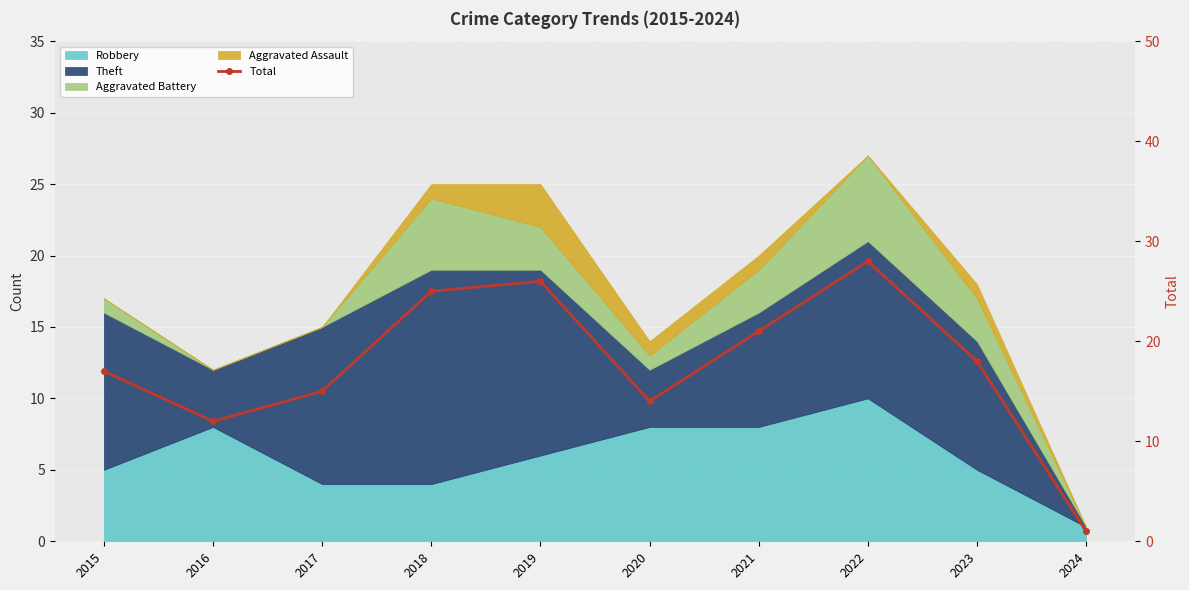

What is the value of the 10th point from the left?

1